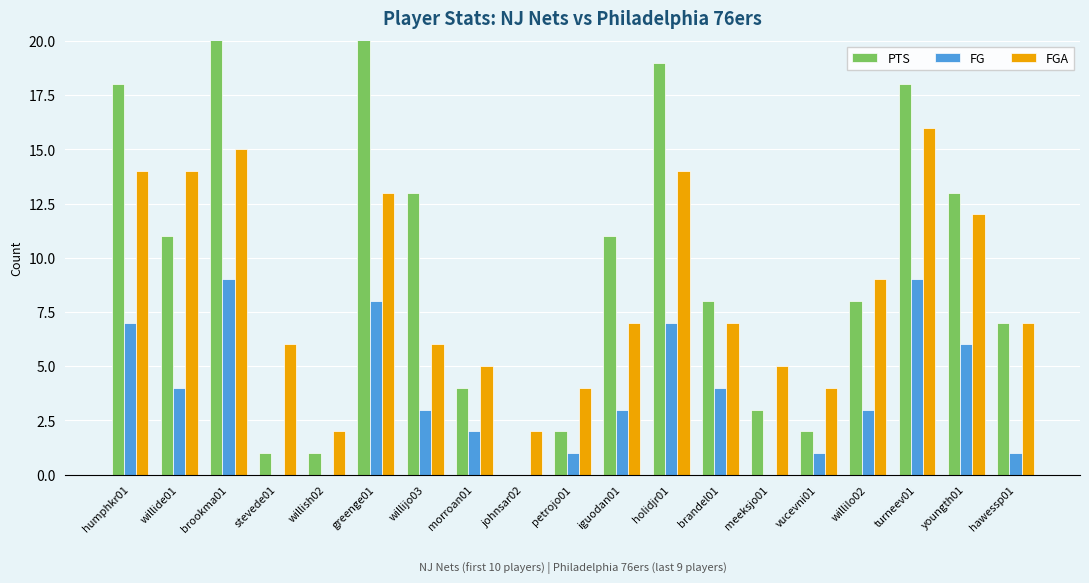

At which label does FG first exceed 3?

humphkr01